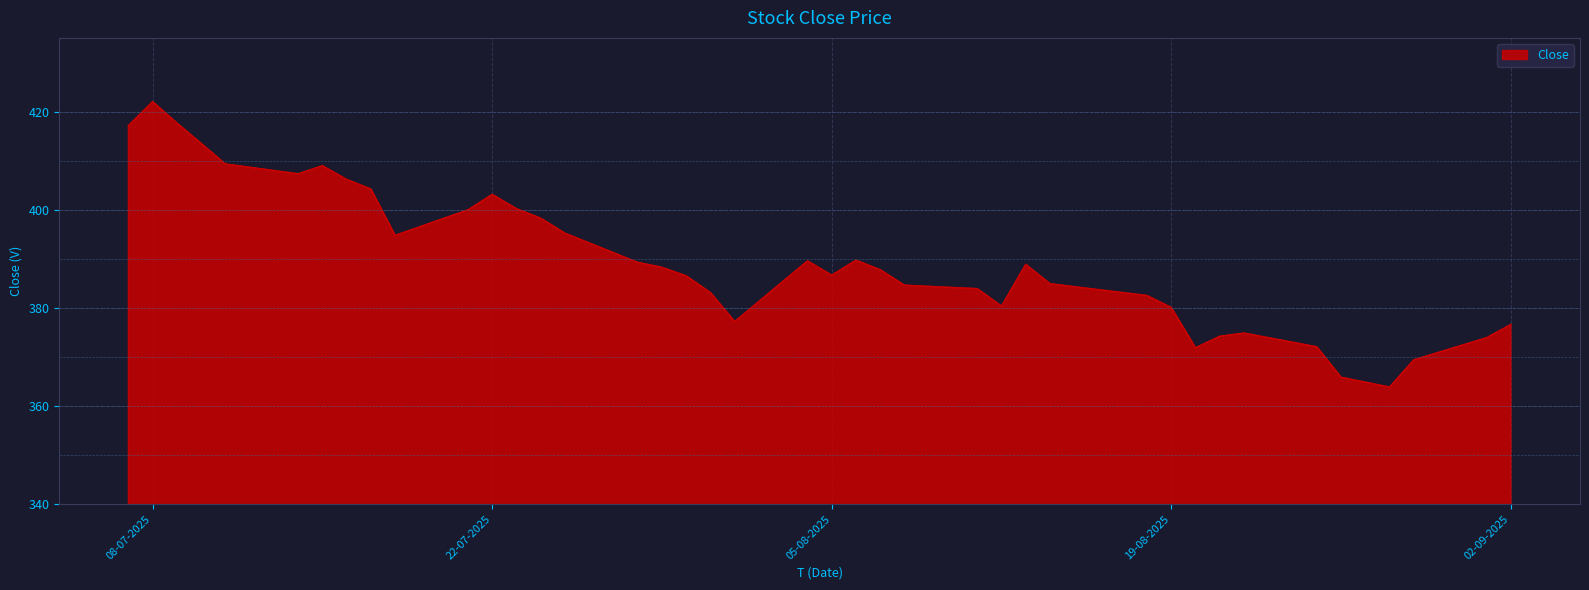

What is the greatest value displayed?

422.0